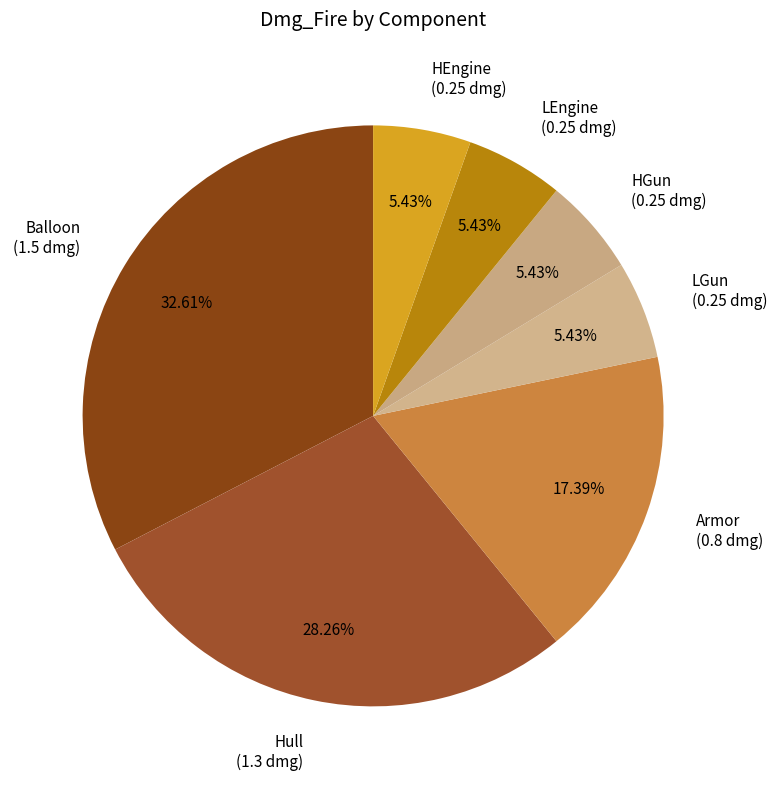

Count the number of slices in the pie.

7